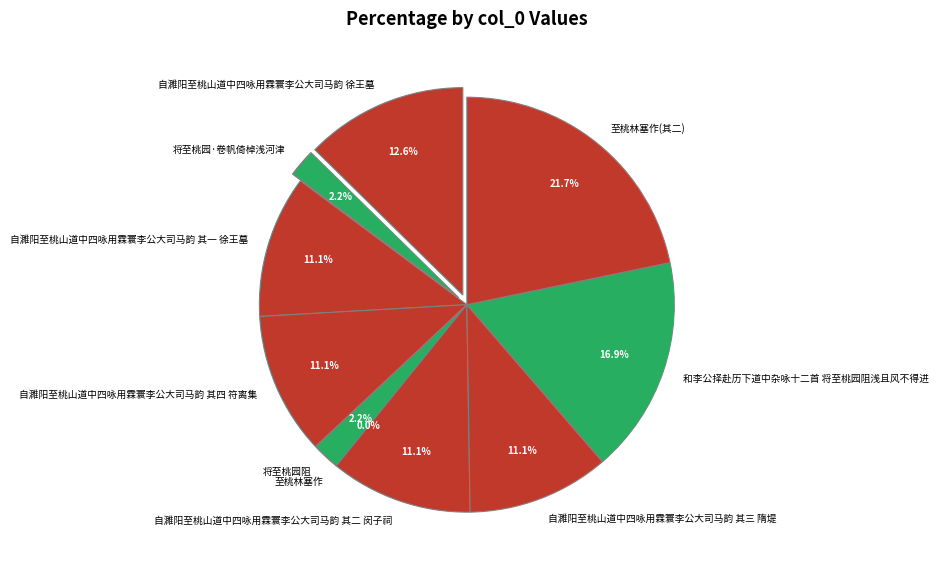

Which category has the smallest portion of the pie?

至桃林塞作